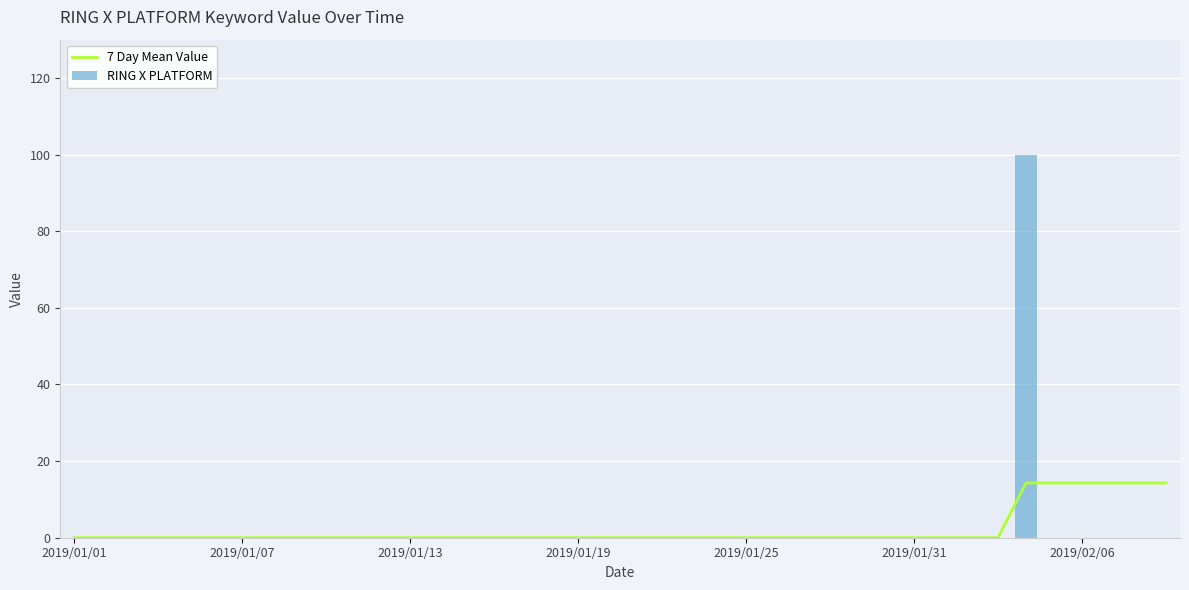

Reading left to right, list all the values displayed in this chart.

7 Day Mean Value: 0.0	0.0	0.0	0.0	0.0	0.0	0.0	0.0	0.0	0.0	0.0	0.0	0.0	0.0	0.0	0.0	0.0	0.0	0.0	0.0	0.0	0.0	0.0	0.0	0.0	0.0	0.0	0.0	0.0	0.0	0.0	0.0	0.0	0.0	14.3	14.3	14.3	14.3	14.3	14.3
RING X PLATFORM: 0.0	0.0	0.0	0.0	0.0	0.0	0.0	0.0	0.0	0.0	0.0	0.0	0.0	0.0	0.0	0.0	0.0	0.0	0.0	0.0	0.0	0.0	0.0	0.0	0.0	0.0	0.0	0.0	0.0	0.0	0.0	0.0	0.0	0.0	100.0	0.0	0.0	0.0	0.0	0.0